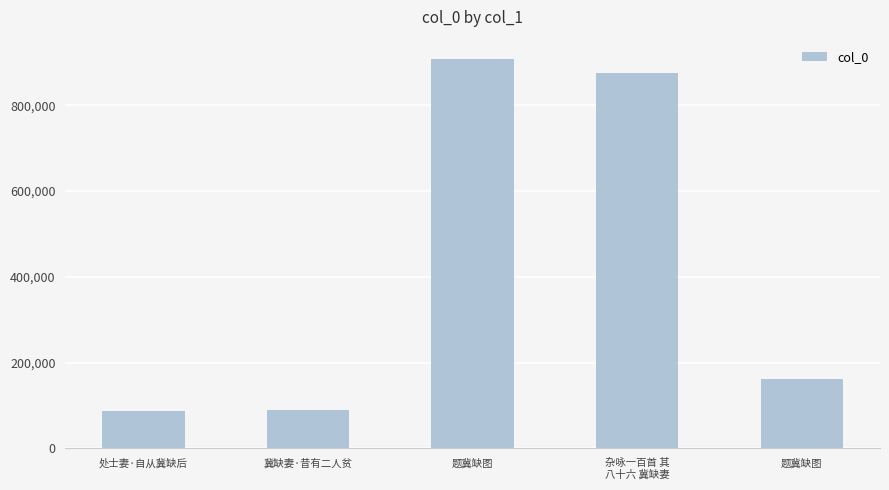

List the labels in order of value, largest first.

题冀缺图, 杂咏一百首 其
八十六 冀缺妻, 题冀缺图, 冀缺妻·昔有二人贫, 处士妻·自从冀缺后